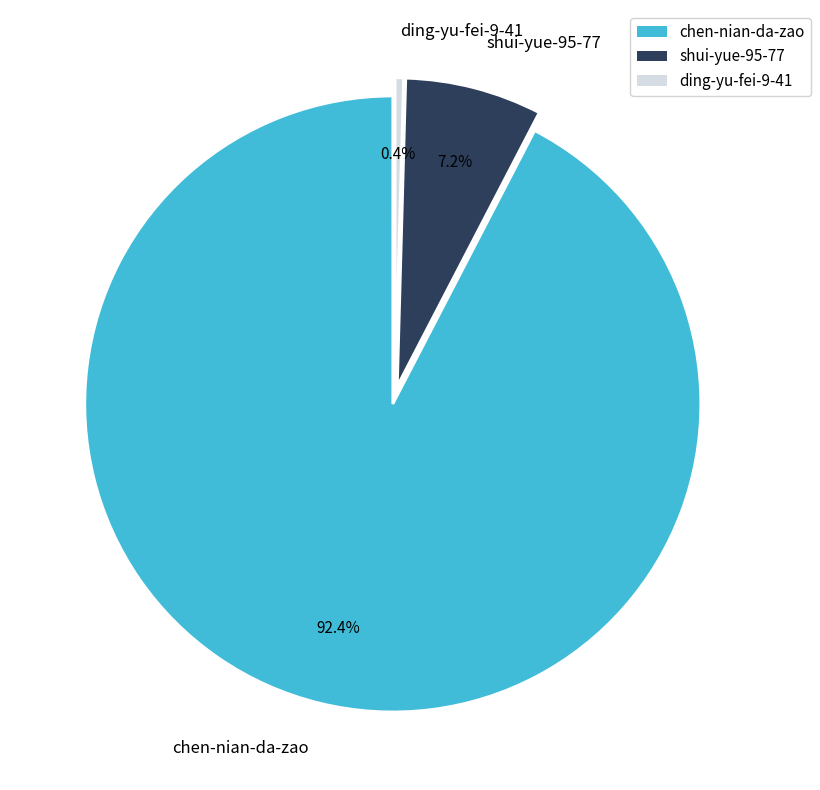

Between ding-yu-fei-9-41 and shui-yue-95-77, which is larger?

shui-yue-95-77